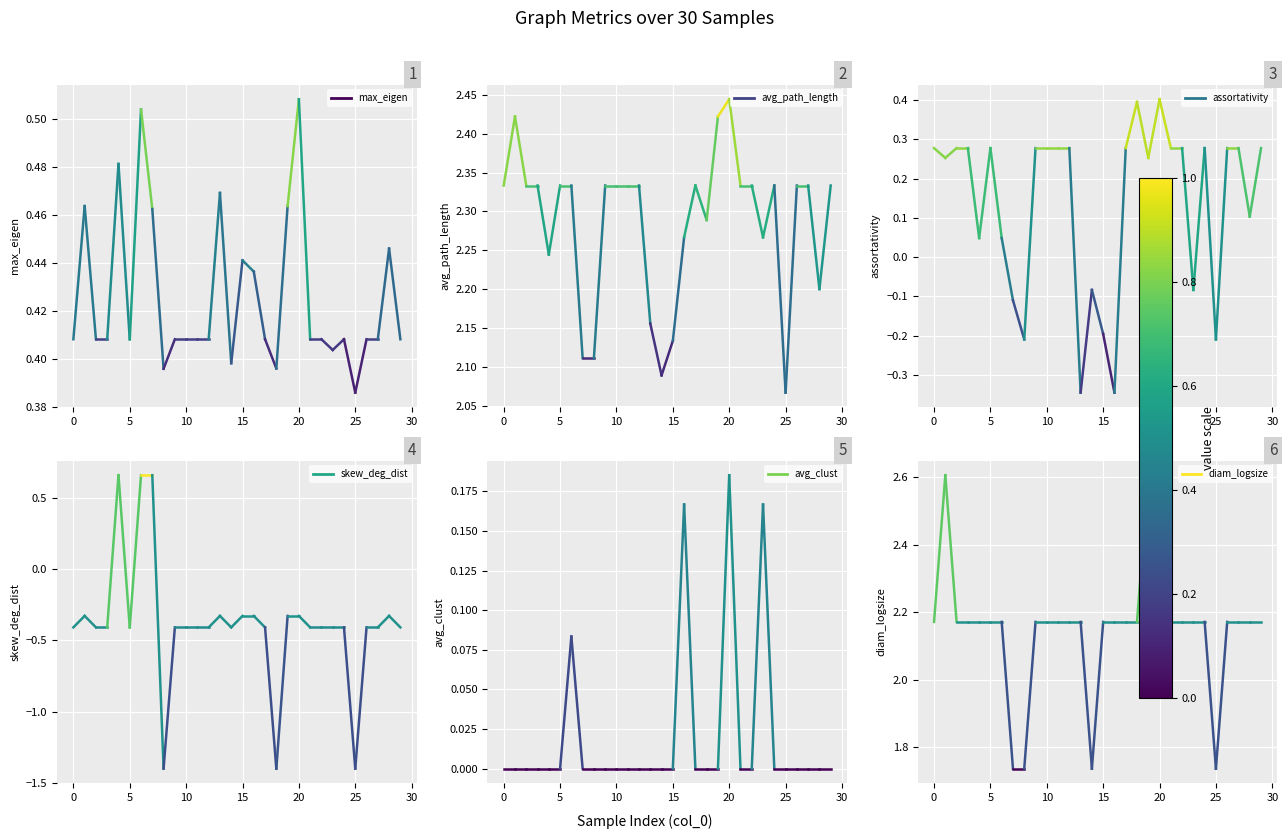

What position from the left is 0?

2